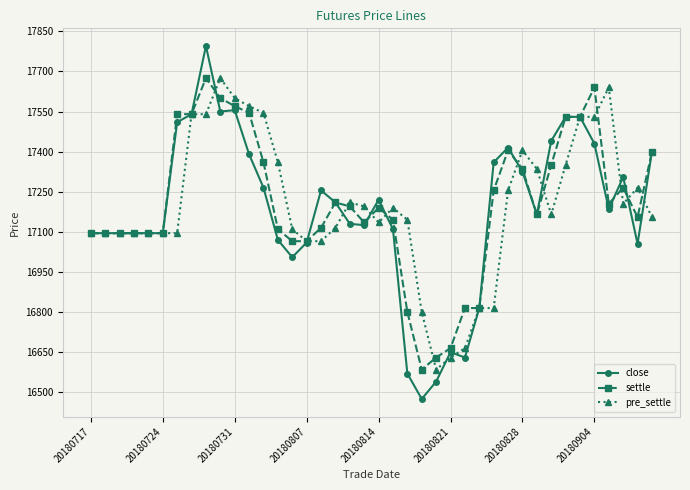

True or false: pre_settle has more than 0 points higher than both neighbors.

True